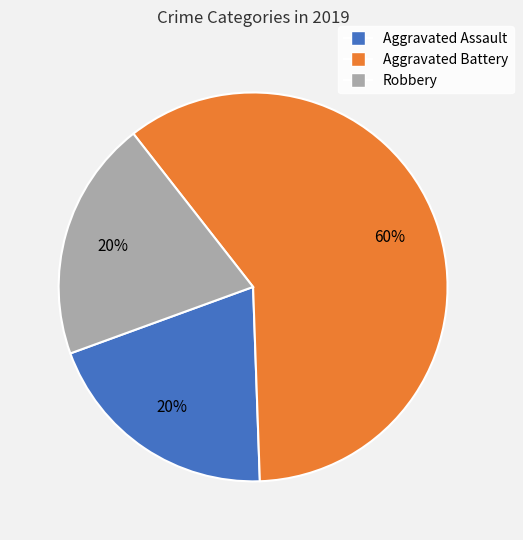

To the nearest percent, what percentage of the pie is Robbery?

20%